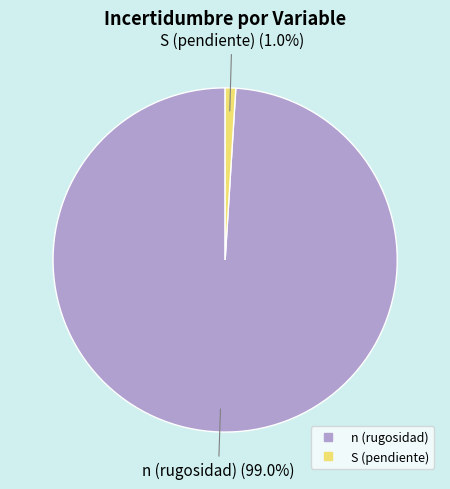

How many slices are in this pie chart?

2